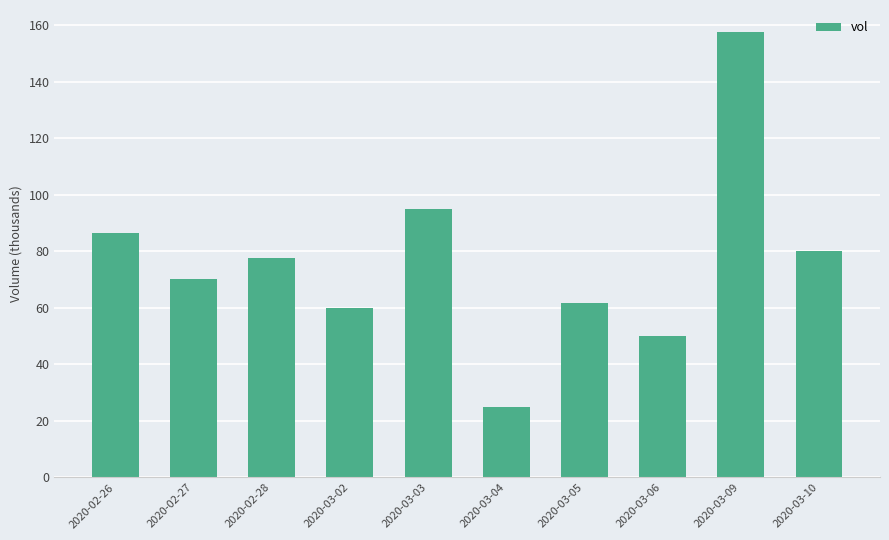

Which label corresponds to the smallest value in the chart?

2020-03-04